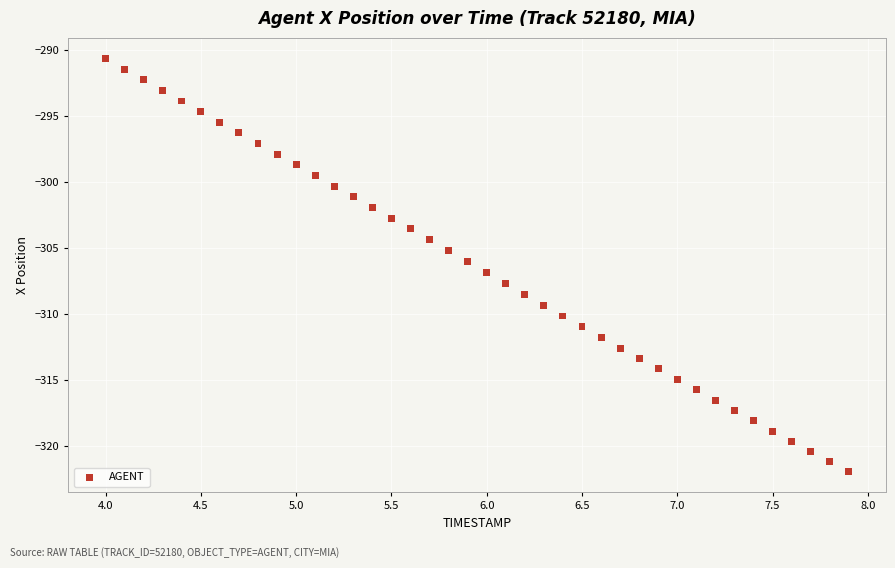

What is the range of Y values (max minus min)?

31.3